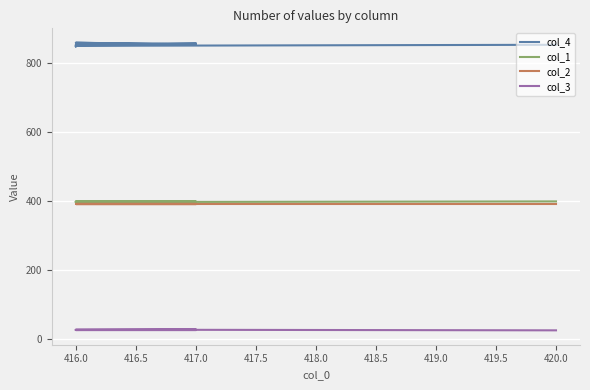

At 416.0, list the series in order from largest to smallest.

col_4, col_1, col_2, col_3